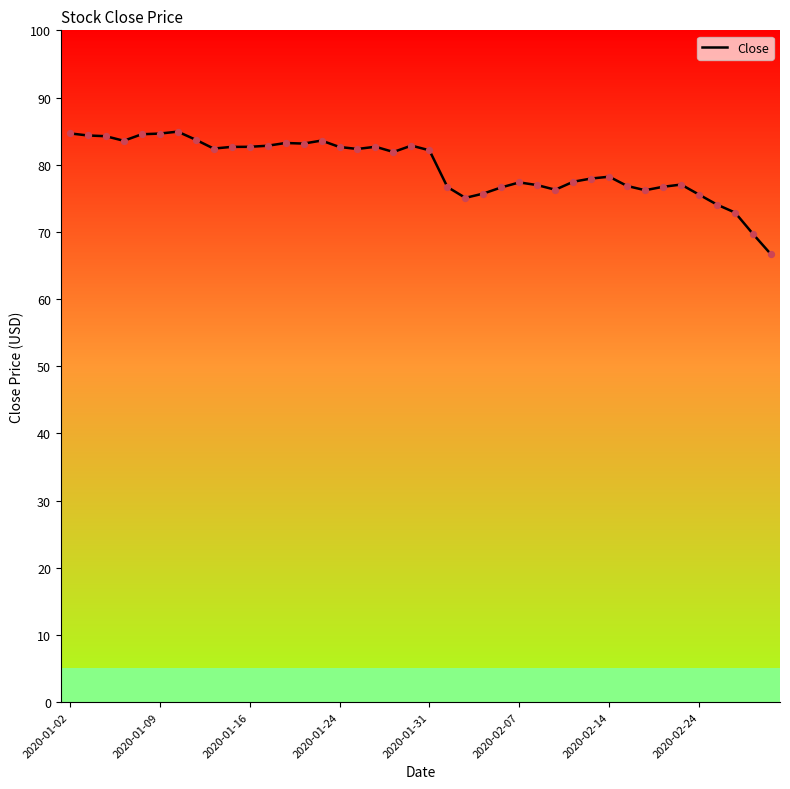

What is the difference between the maximum and minimum values?

18.3